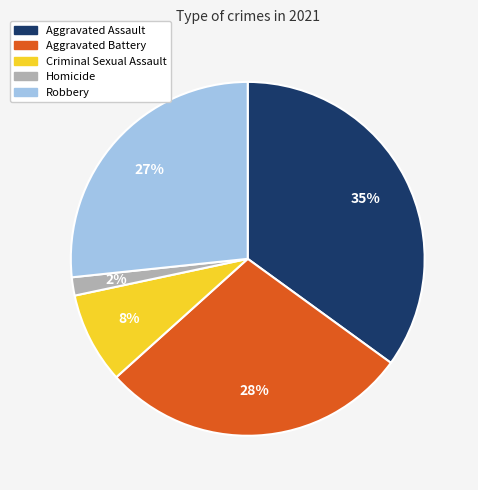

Between Criminal Sexual Assault and Aggravated Battery, which is larger?

Aggravated Battery